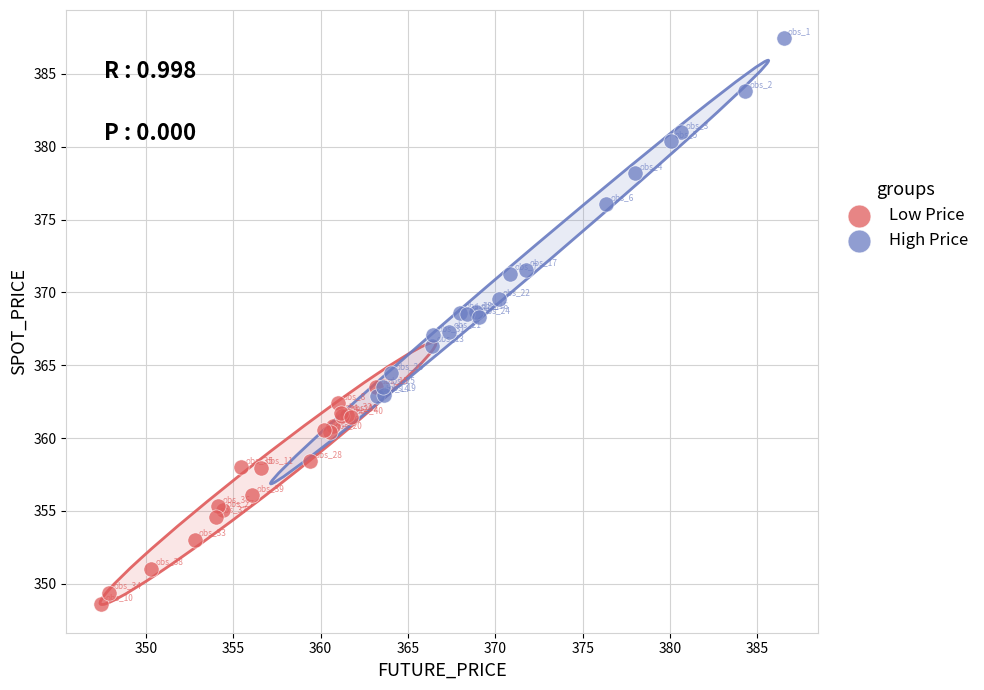

Which series contains the highest Y value?

High Price